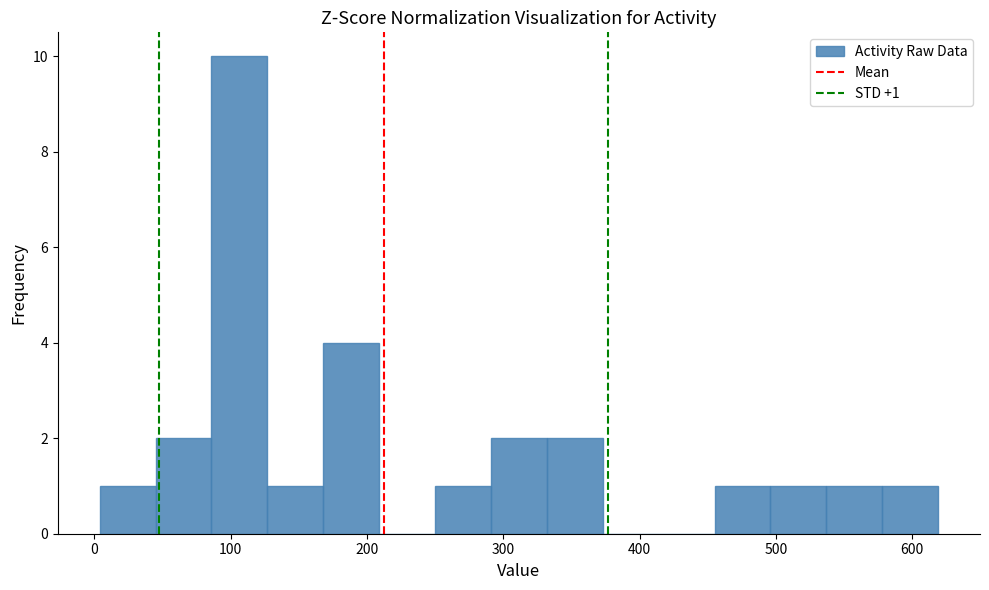

Which range on the x-axis has the tallest bar?

86 to 127